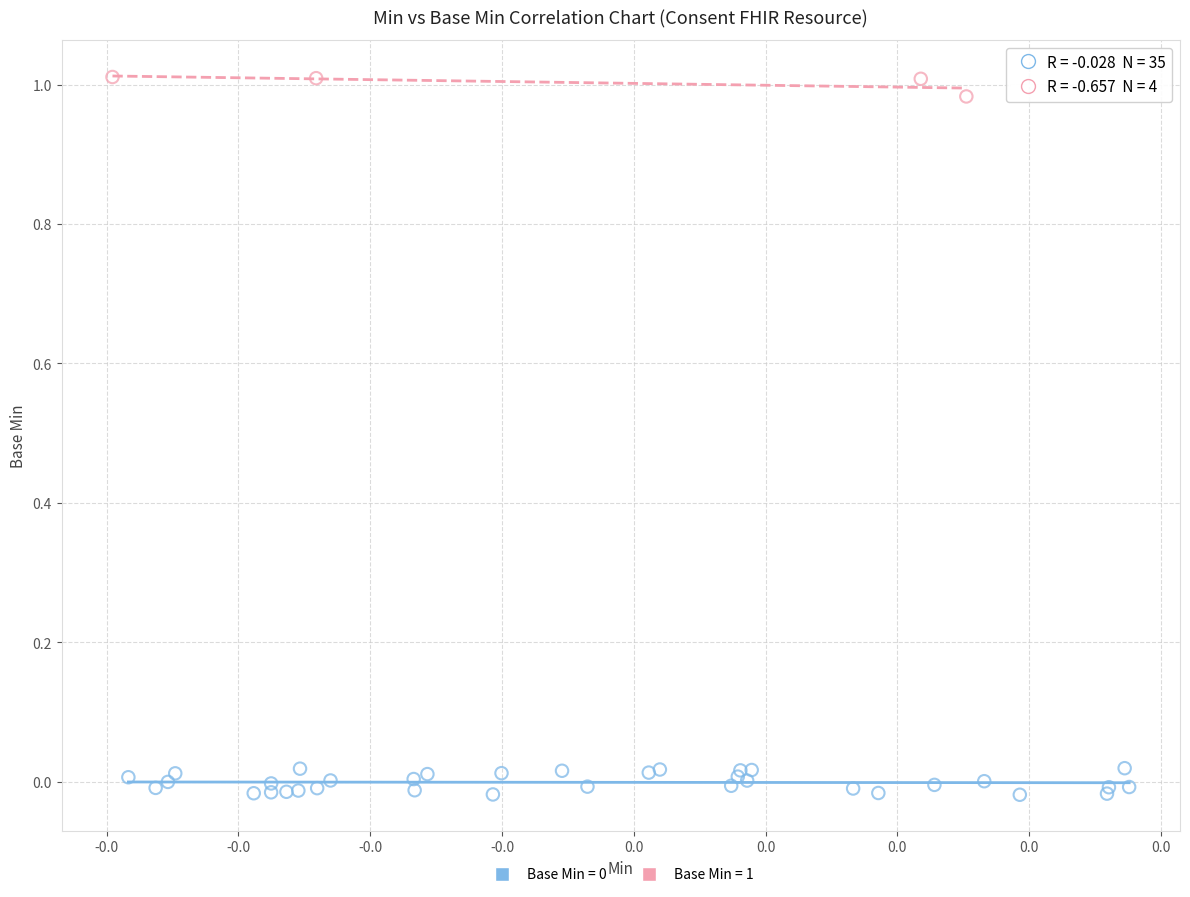

Which series reaches the maximum Y coordinate?

Base Min = 1